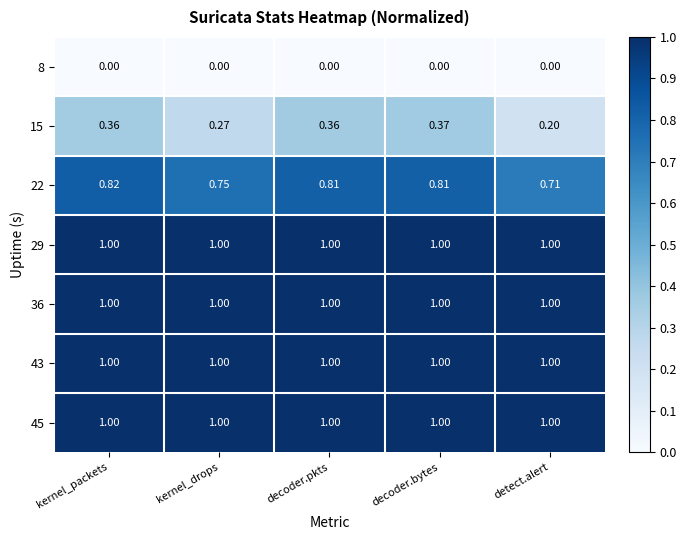

Where is 15 nearest to the value 0?

detect.alert